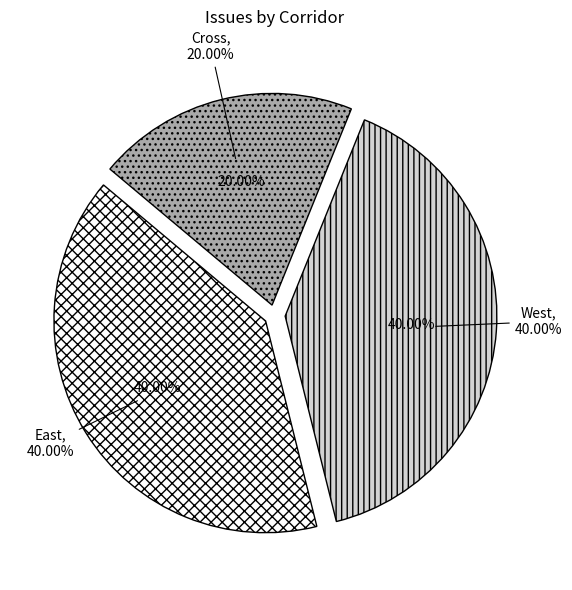

How many segments does this pie chart have?

3